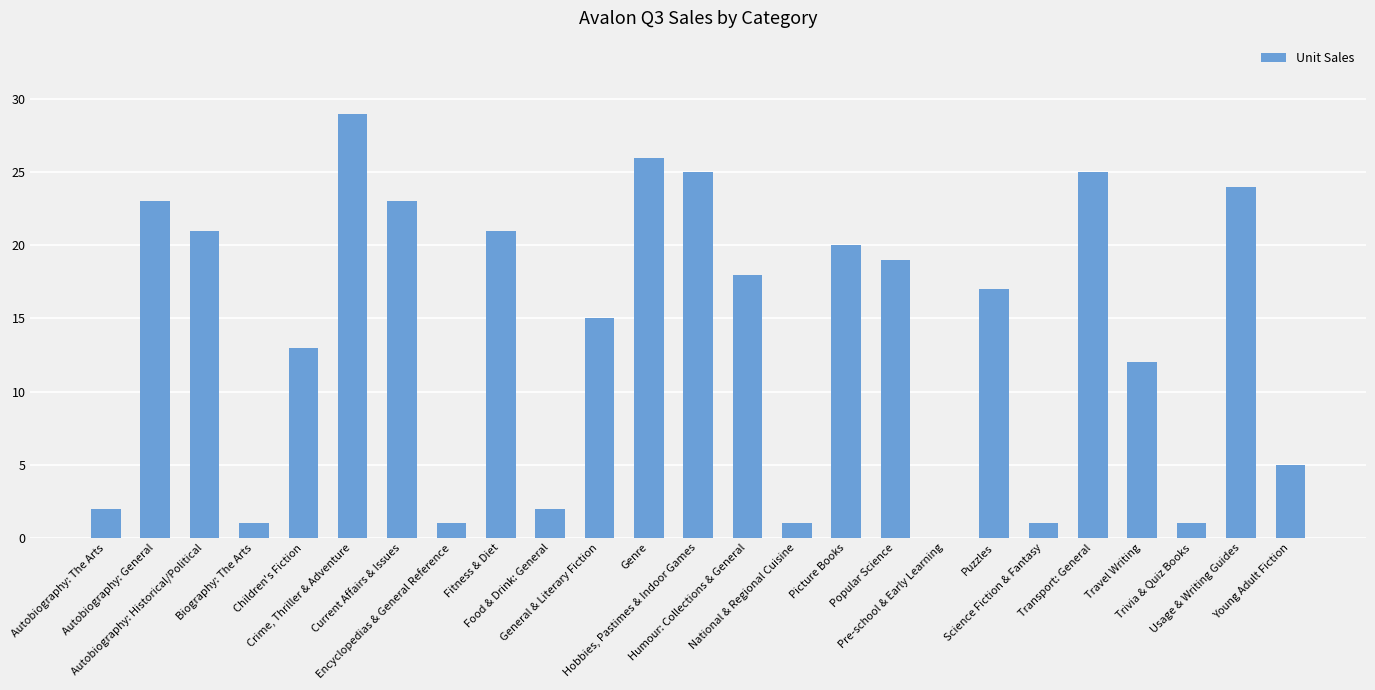

What is the greatest value displayed?

29